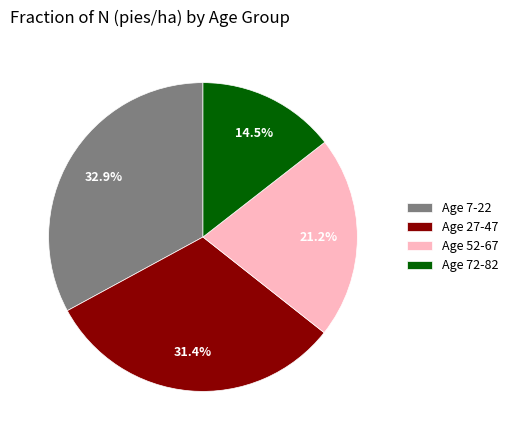

Is the sum of Age 7-22 and Age 52-67 greater than half?

Yes